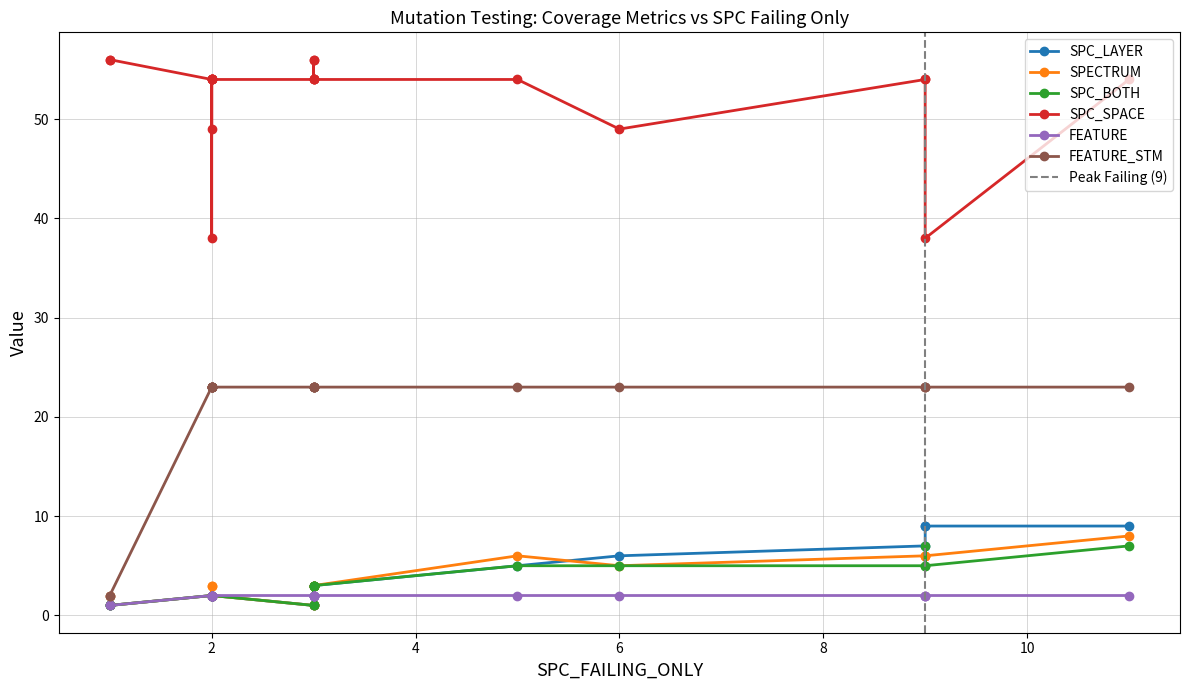

At how many categories does at least one series exceed 10?

22